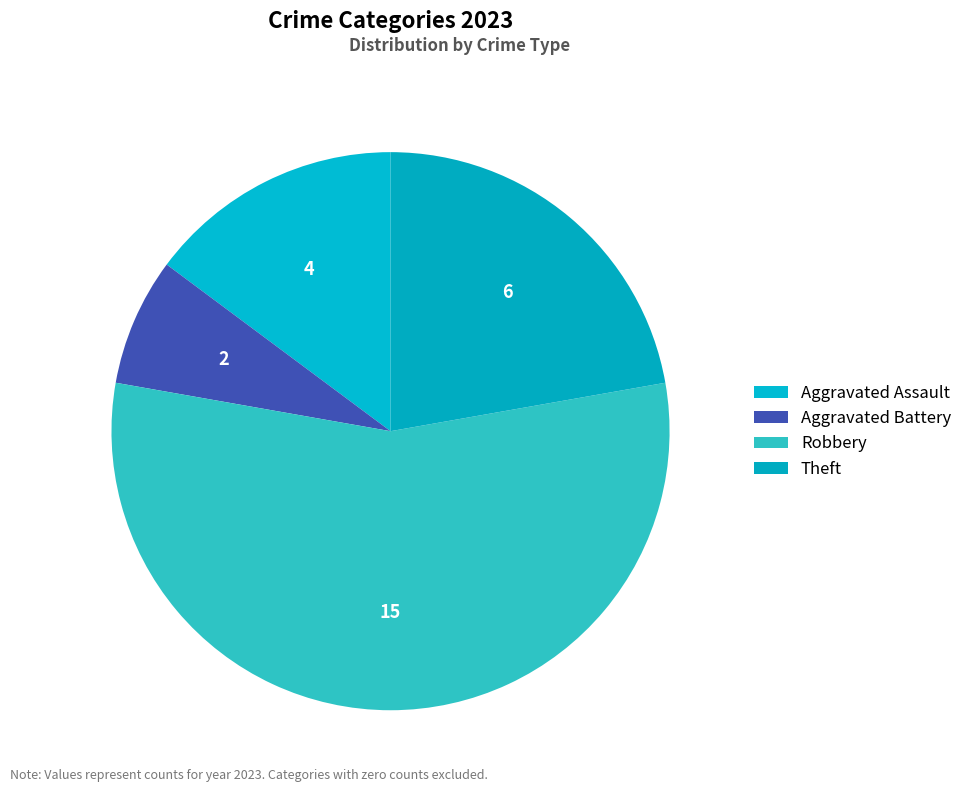

What is the majority slice?

Robbery